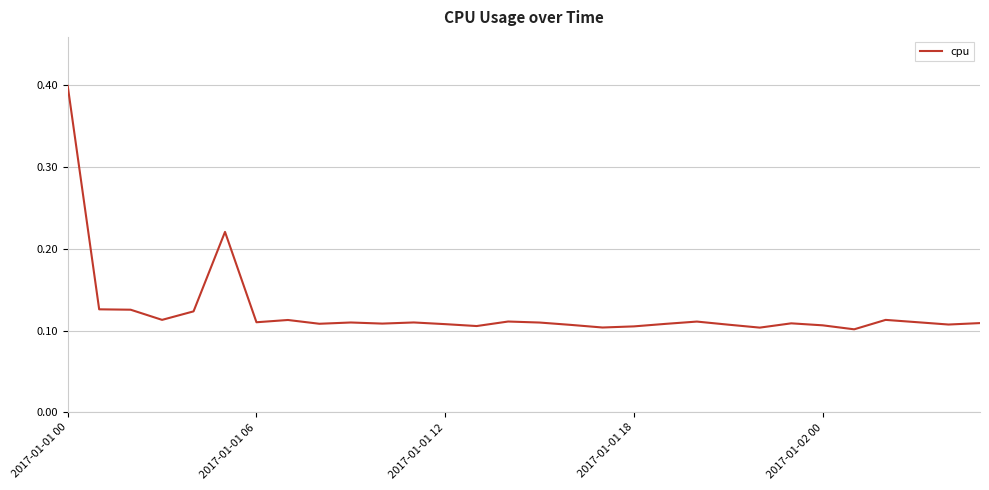

What is the difference between the maximum and minimum values?

0.3